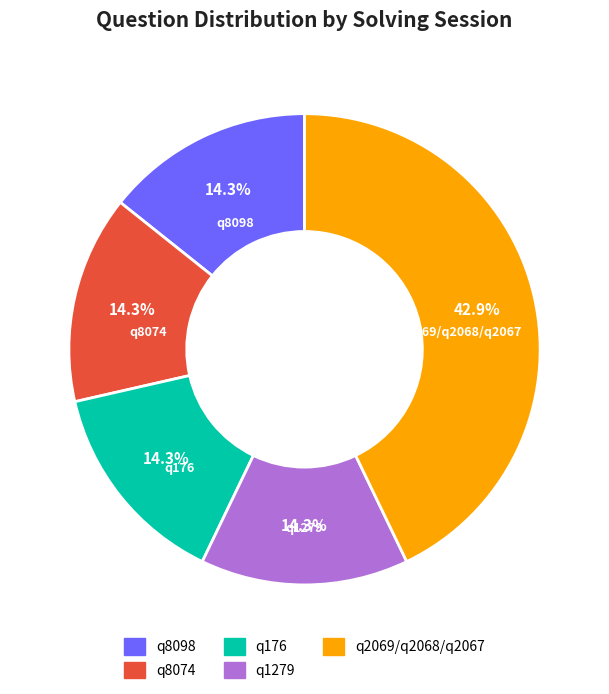

To the nearest percent, what is the average slice percentage?

20%